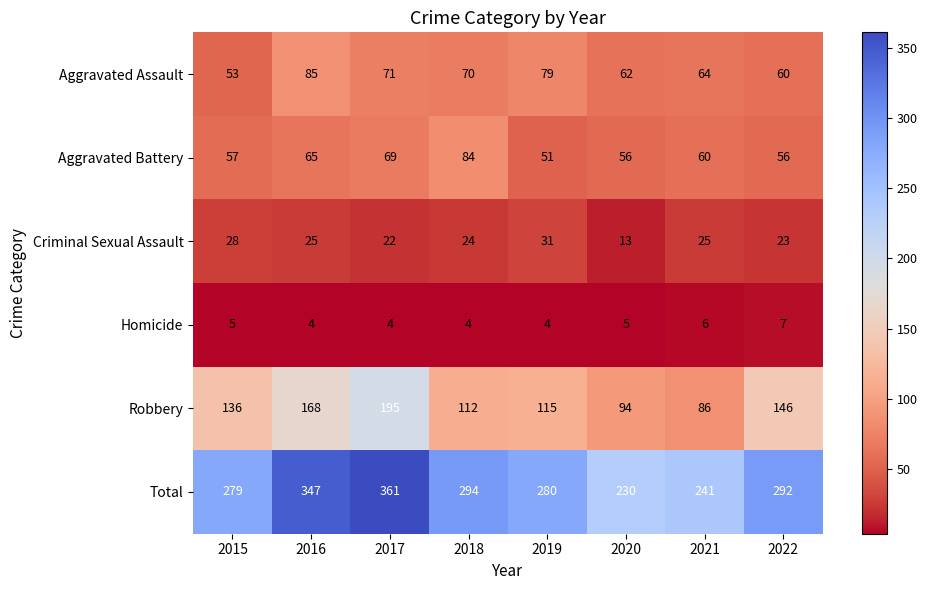

What is the greatest value displayed?

361